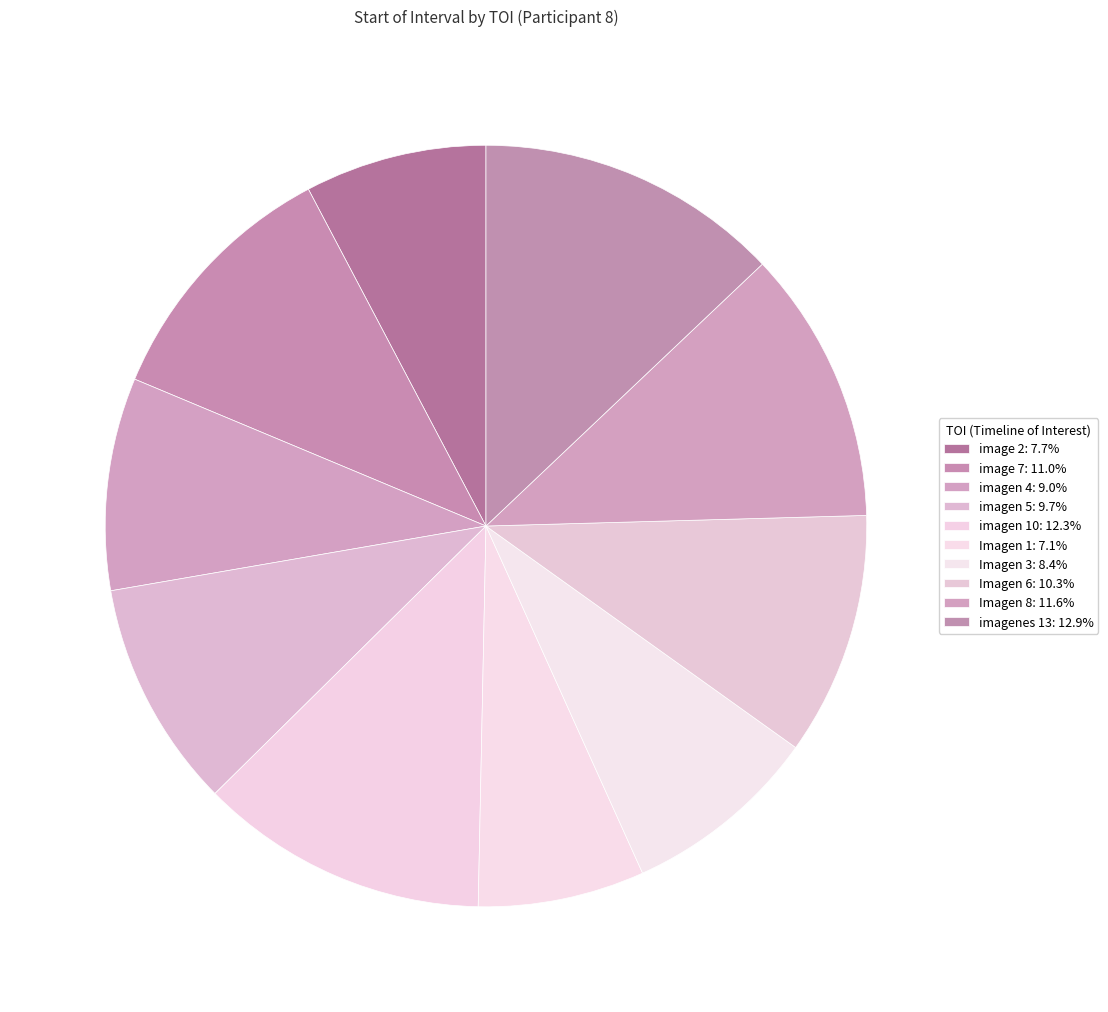

The imagen 10 slice represents 12% of the pie. True or false?

True